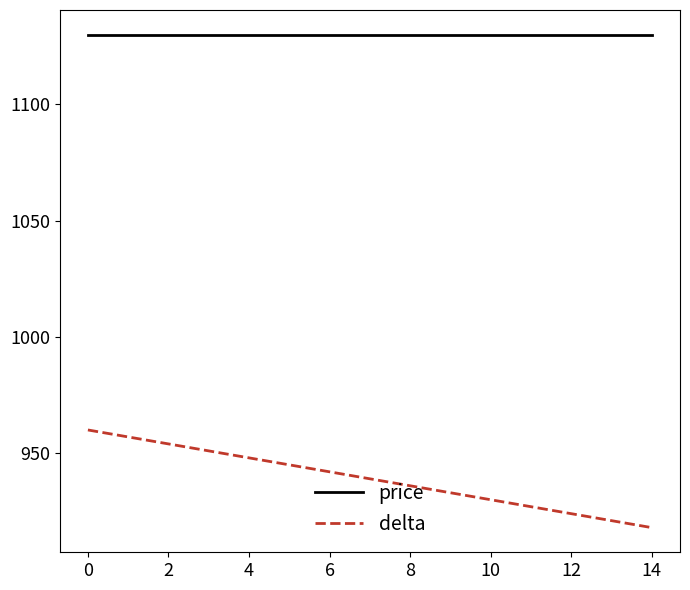

At how many categories does at least one series exceed 1010?

15